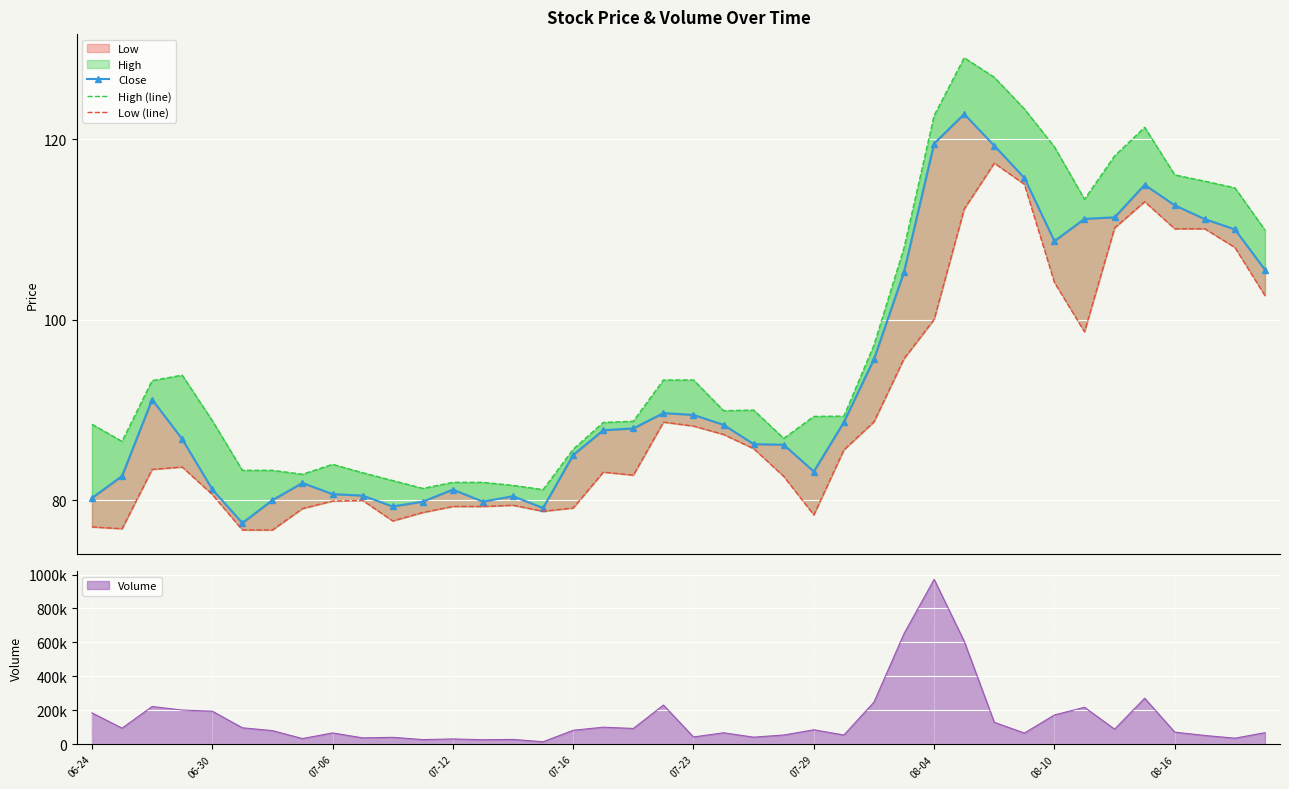

What is the maximum value for High (line)?

129.0